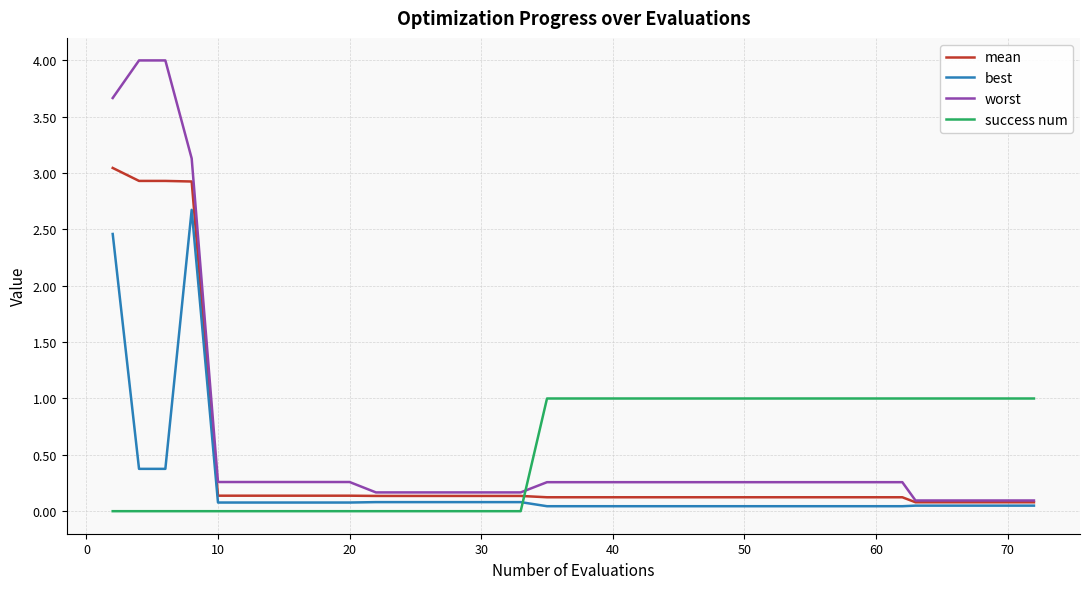

Which series has the widest spread of values?

worst